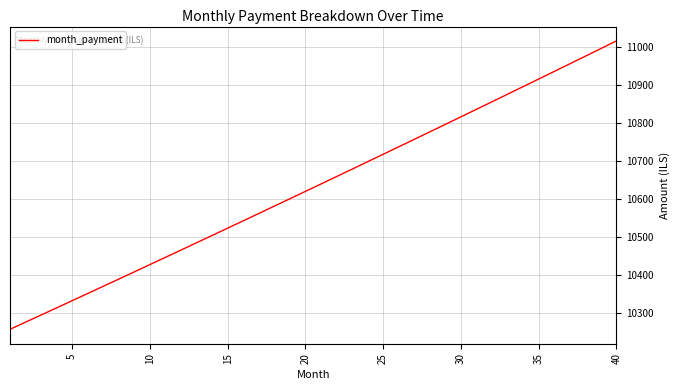

What is the greatest value displayed?

11015.2